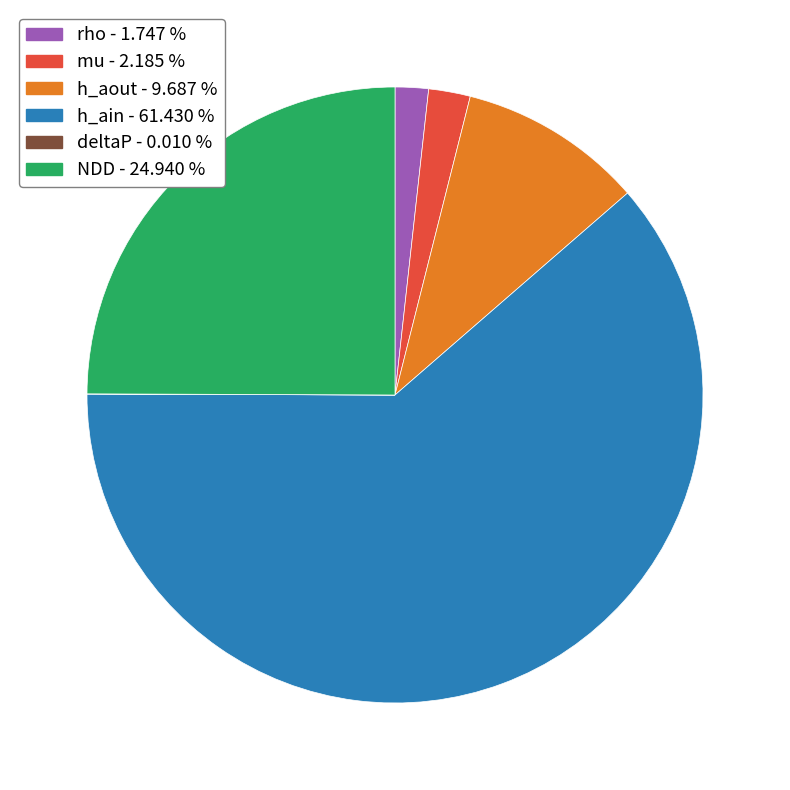

Is there a majority slice in this chart?

Yes